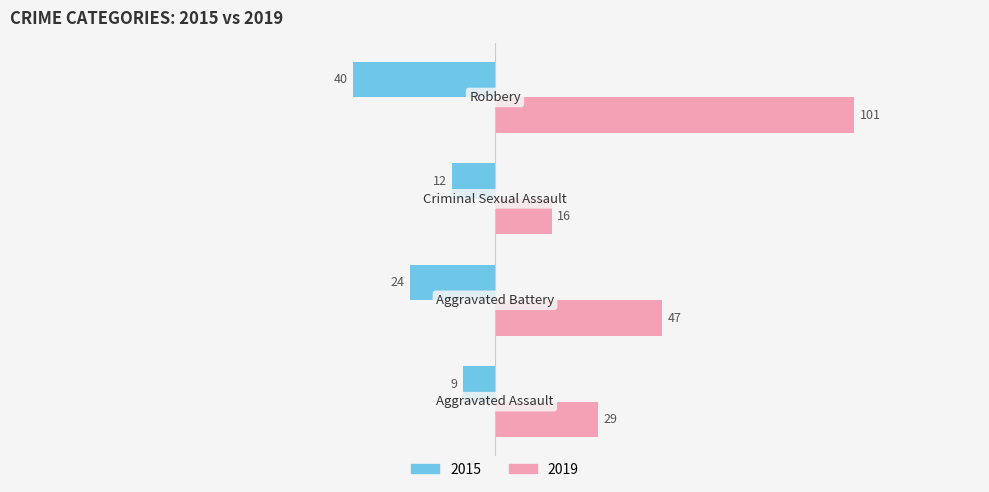

What is the difference between the maximum and minimum values in the 2019 series?

85